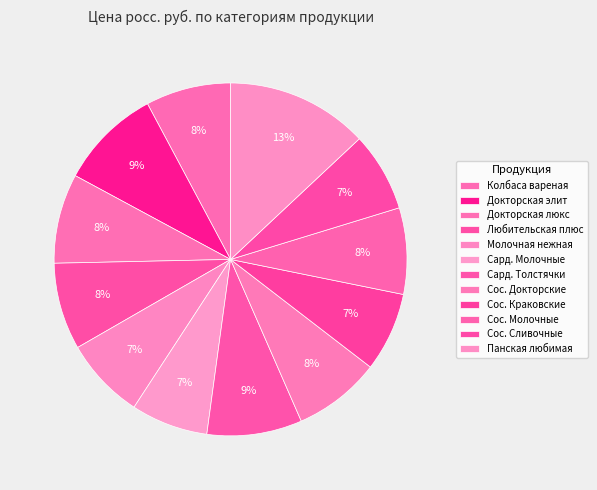

Approximately how many times larger is the value at Сос. Докторские compared to Молочная нежная?

1.1